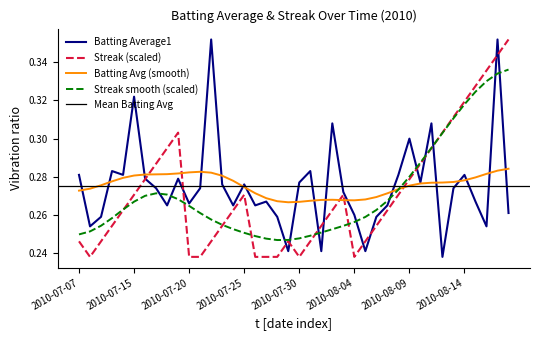

After their last crossing, which series has the higher values: Streak (scaled) or Batting Avg (smooth)?

Streak (scaled)